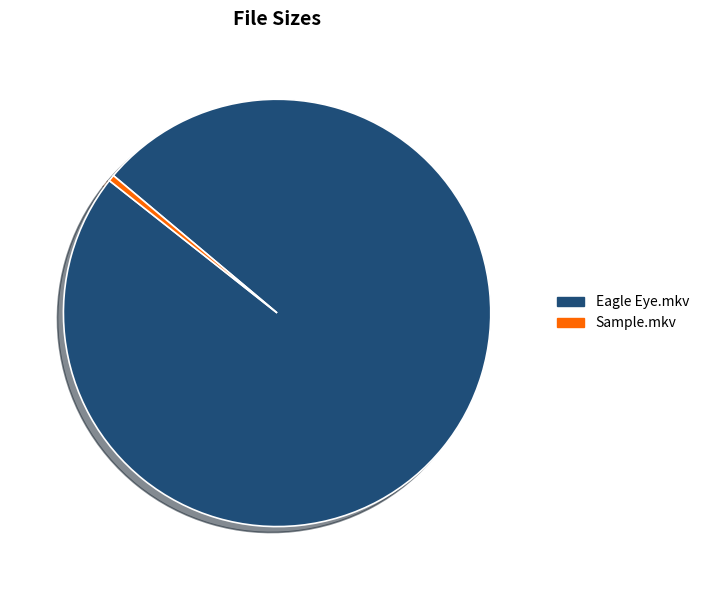

True or false: Sample.mkv accounts for 6% of the total.

False